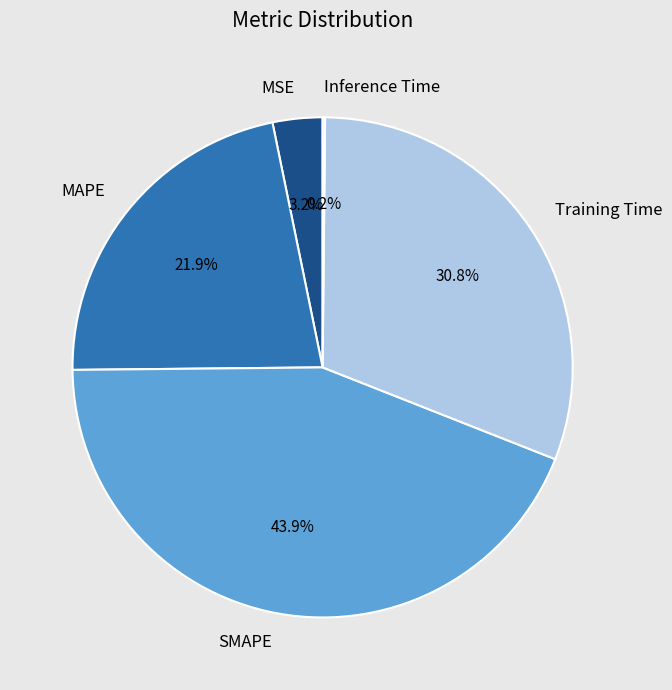

Between Training Time and MAPE, which is larger?

Training Time